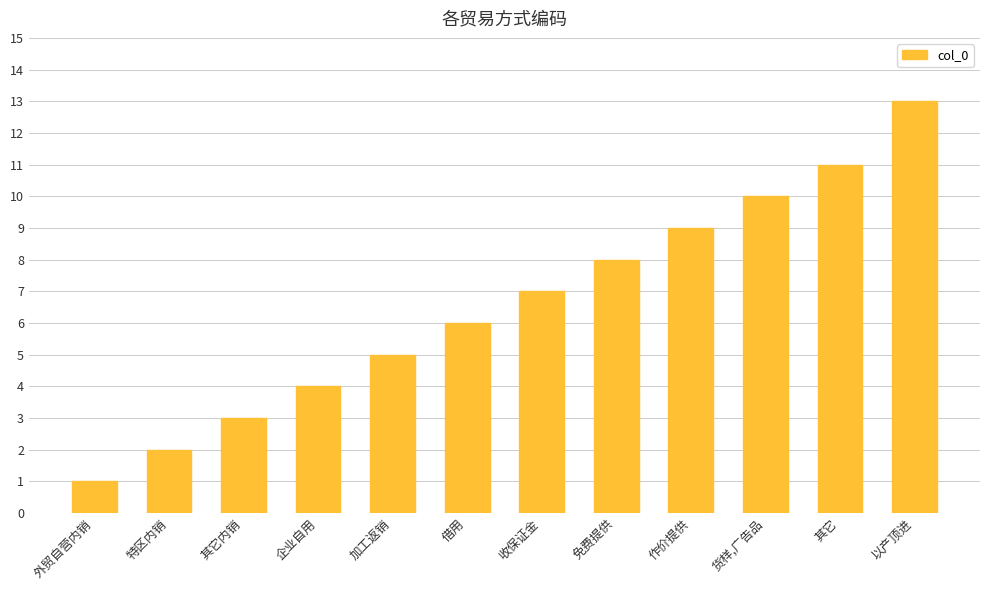

What is the difference between the values at 外贸自营内销 and 货样,广告品?

9